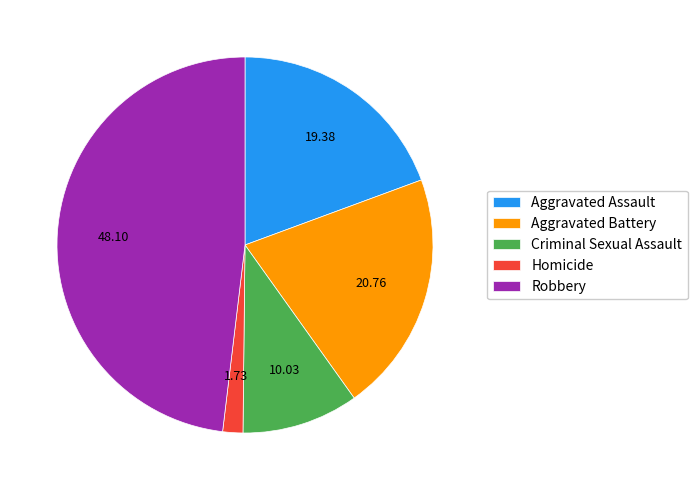

Is the sum of Robbery and Criminal Sexual Assault greater than half?

Yes